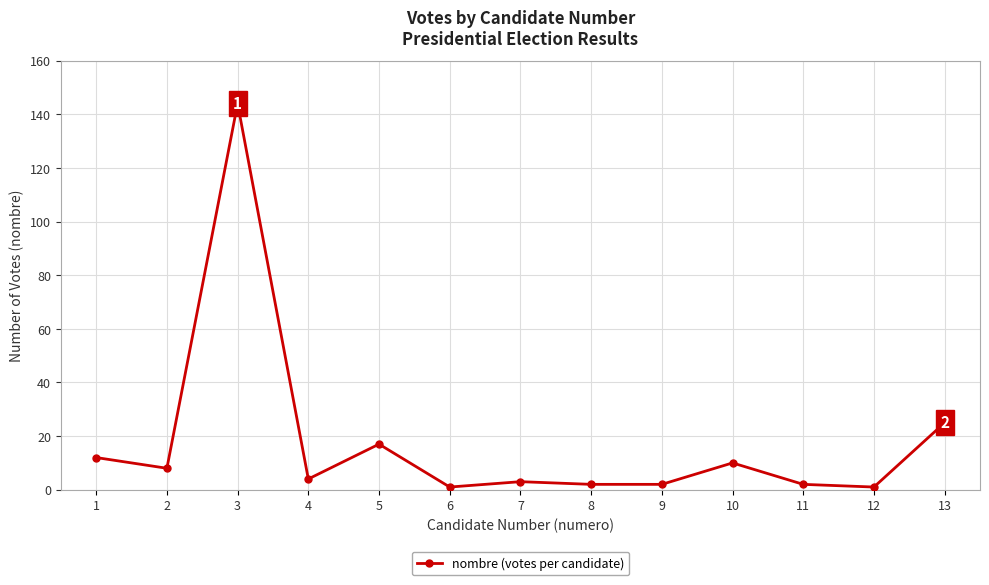

Where is the data nearest to the value 72?

13